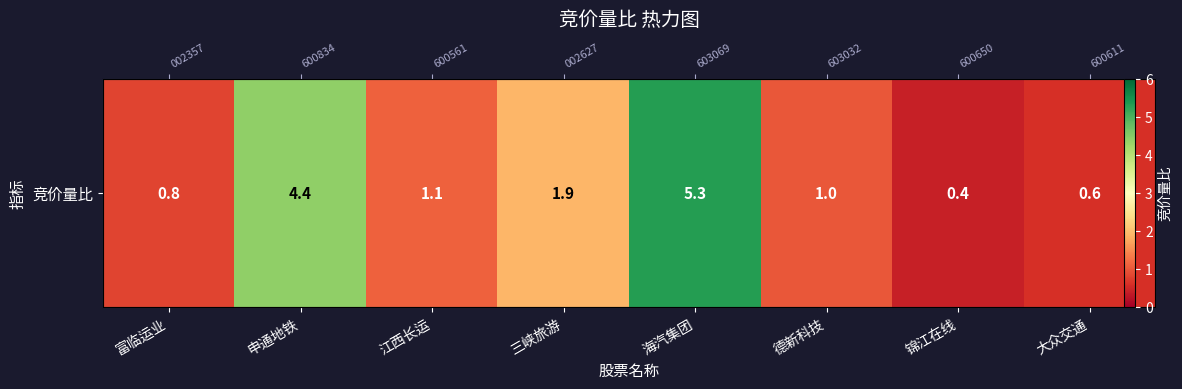

What is the ratio of the value at 大众交通 to the value at 江西长运?

0.5